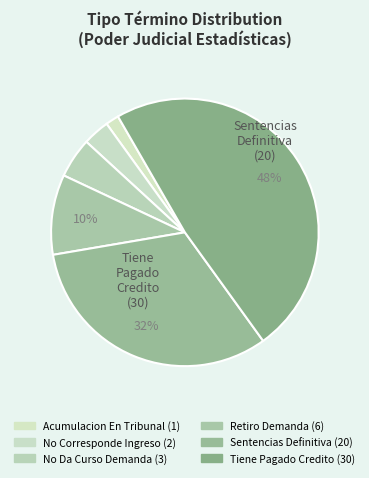

What is the change in value from Sentencias Definitiva to Tiene Pagado Credito?

+10